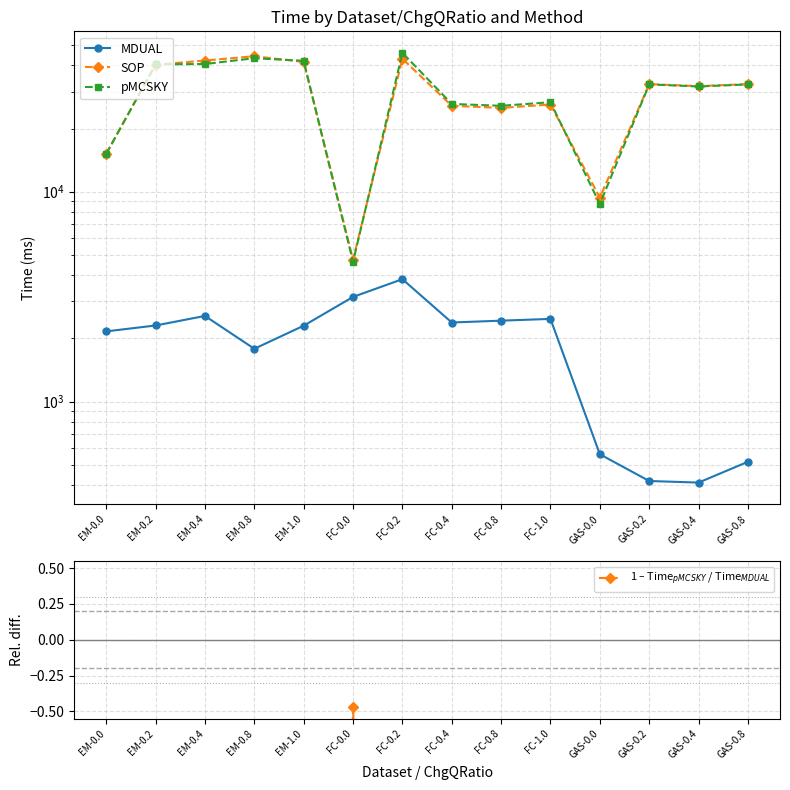

Reading left to right, list all the values displayed in this chart.

MDUAL: 2159.6	2303.4	2558.0	1783.9	2297.7	3151.9	3828.5	2380.1	2428.6	2476.0	560.4	418.0	410.7	516.1
SOP: 15157.6	40302.6	42192.1	44242.5	41559.5	4739.6	43029.1	25678.3	25087.0	26038.8	9373.3	32568.2	31853.0	32568.2
pMCSKY: 15176.3	40450.2	40617.4	43280.2	42070.2	4632.0	45921.6	26204.9	25673.3	26698.3	8733.0	32467.0	31742.6	32467.0
1 – Time$_{pMCSKY}$ / Time$_{MDUAL}$: -6.0	-16.6	-14.9	-23.3	-17.3	-0.5	-11.0	-10.0	-9.6	-9.8	-14.6	-76.7	-76.3	-61.9